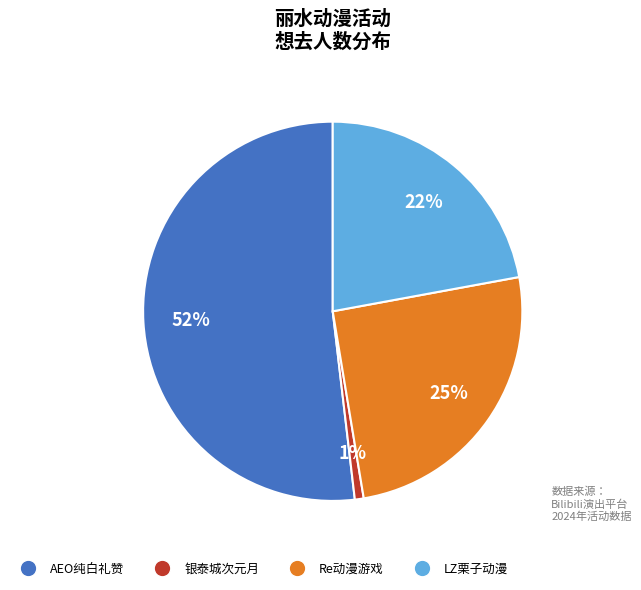

To the nearest percent, what is the average slice percentage?

25%